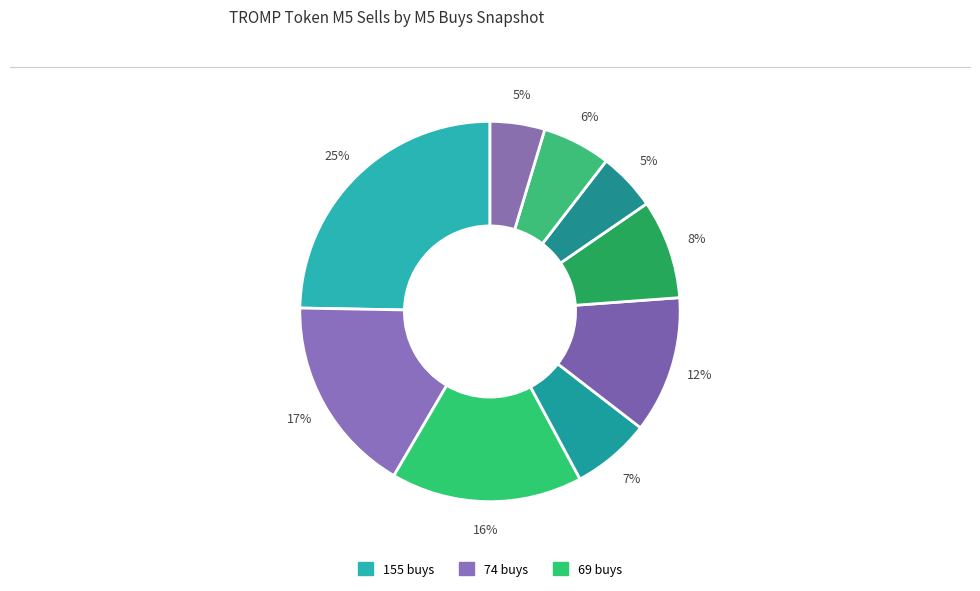

What is the largest slice in the pie chart?

155